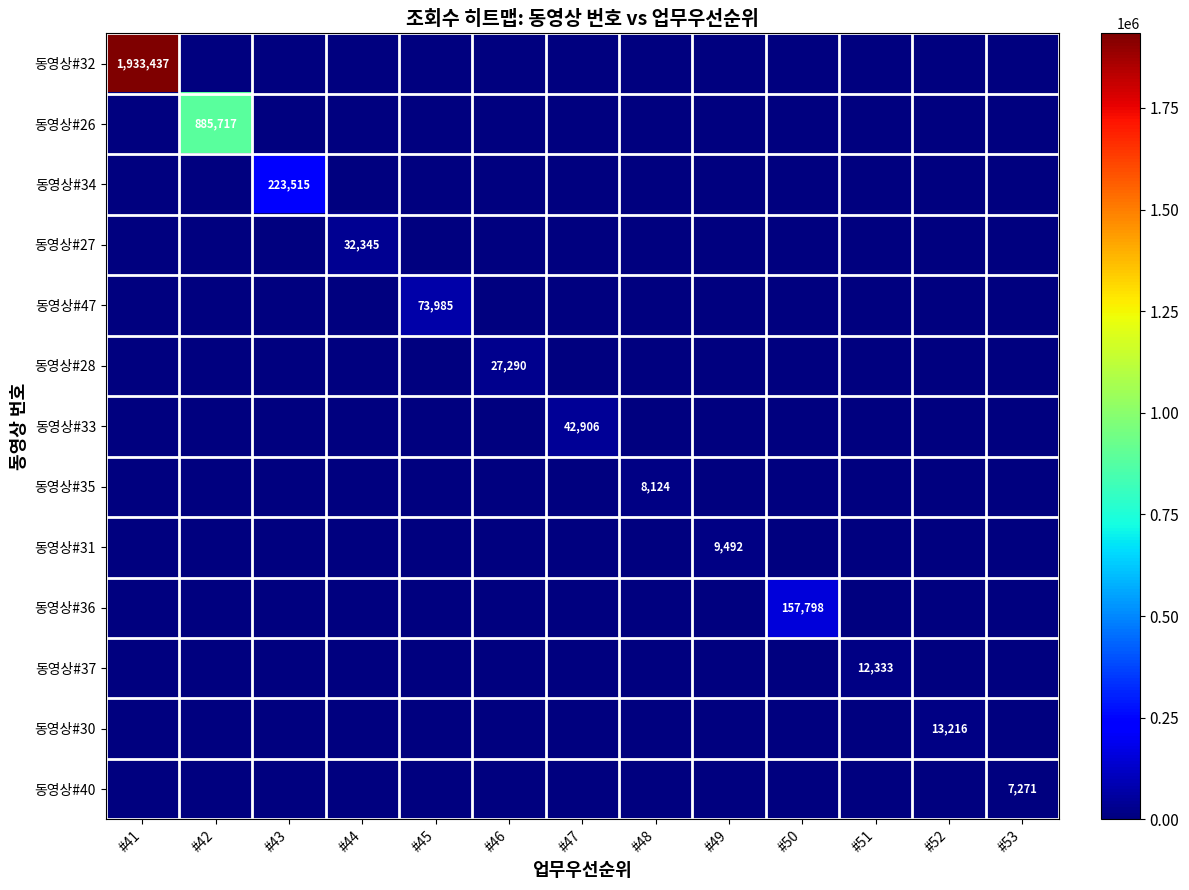

Is it true that 동영상#26 equals 885717 at #42?

True